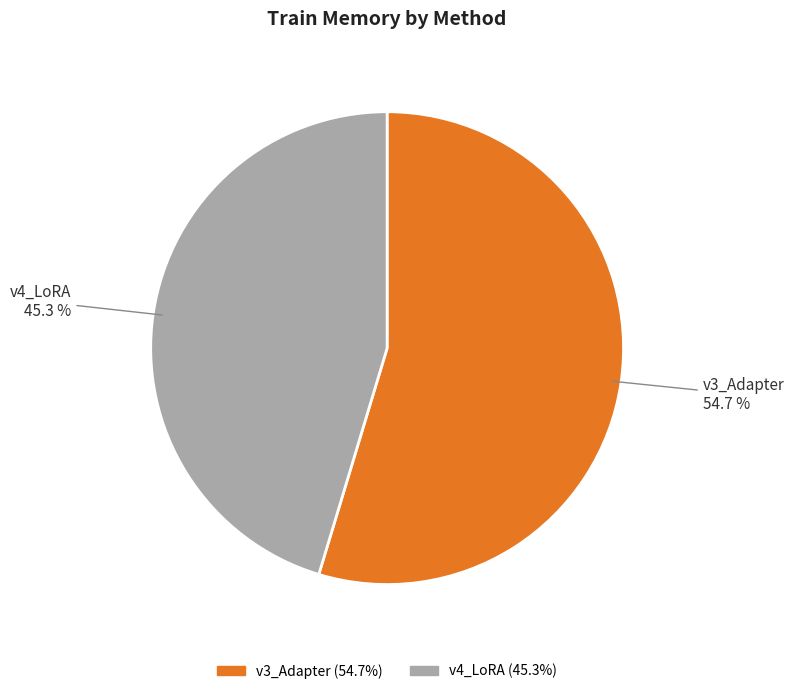

Rank the categories by value from highest to lowest.

v3_Adapter, v4_LoRA